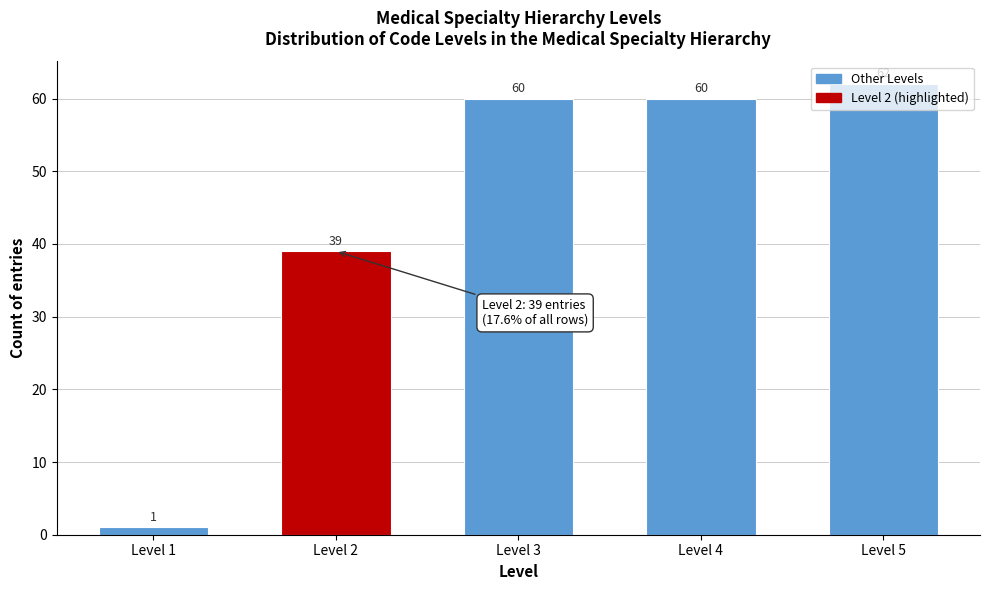

At which label is the value closest to 31?

Level 2